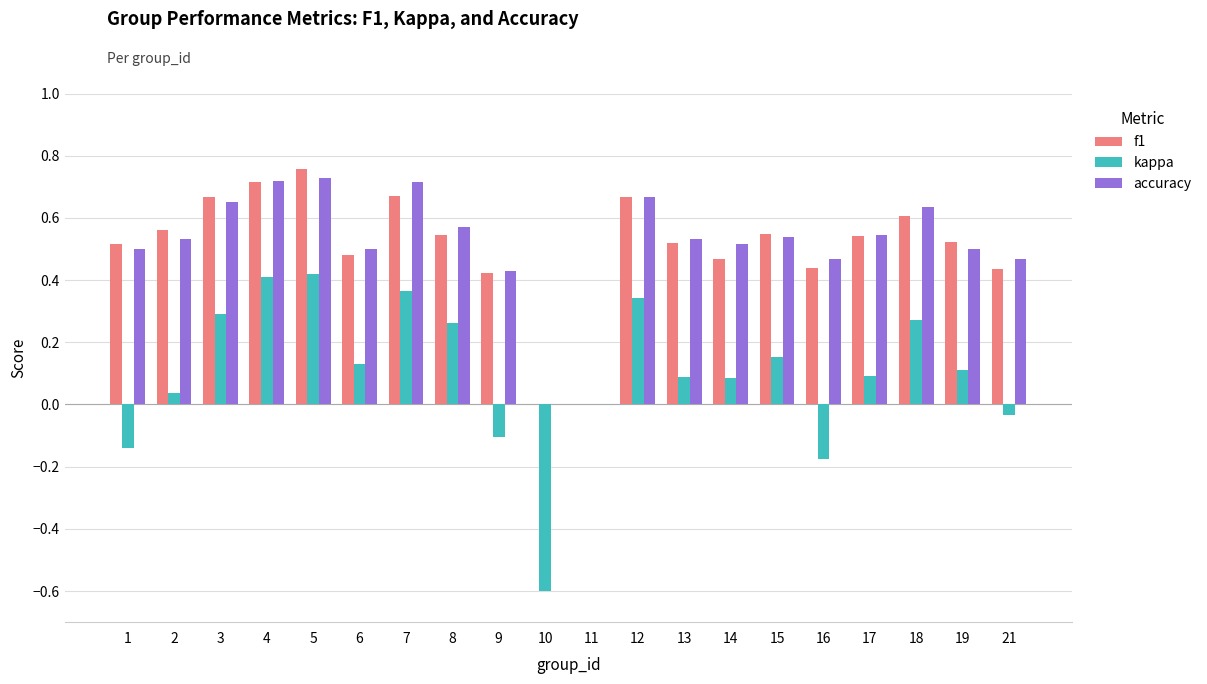

Which series changed the most between 7 and 8?

accuracy